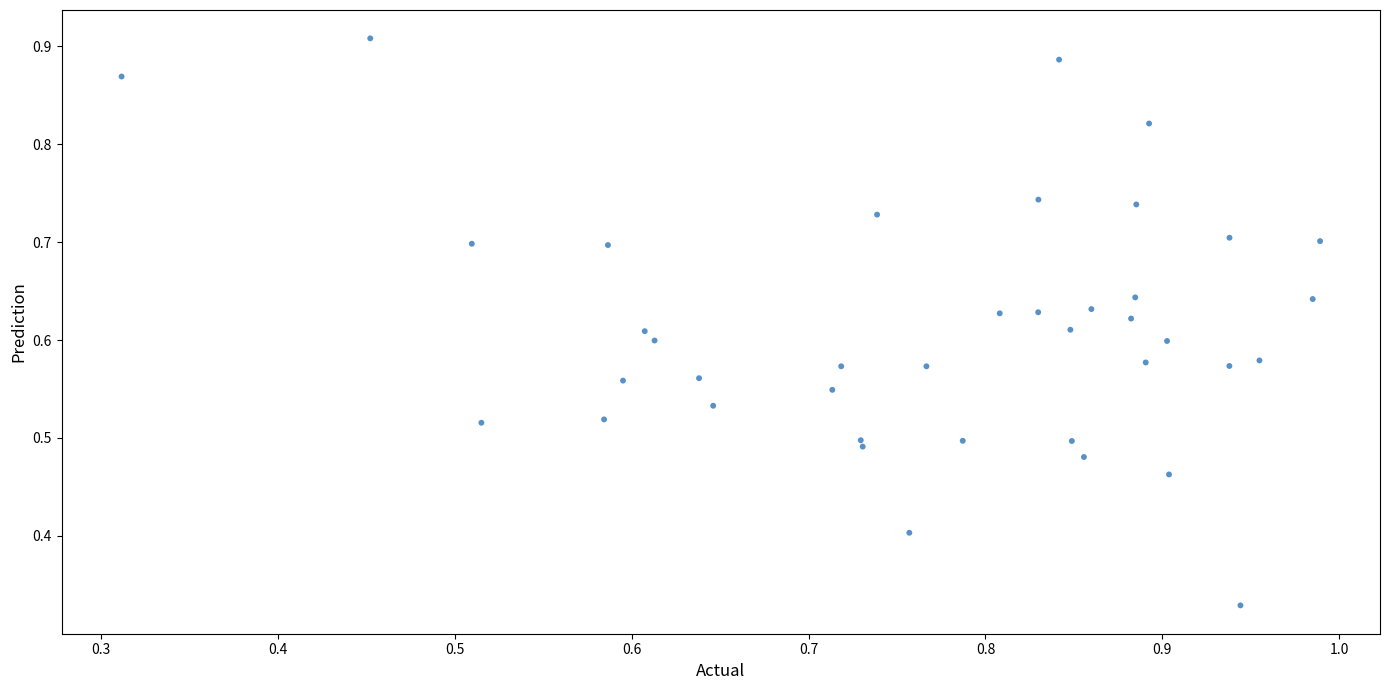

How many data points are displayed?

40